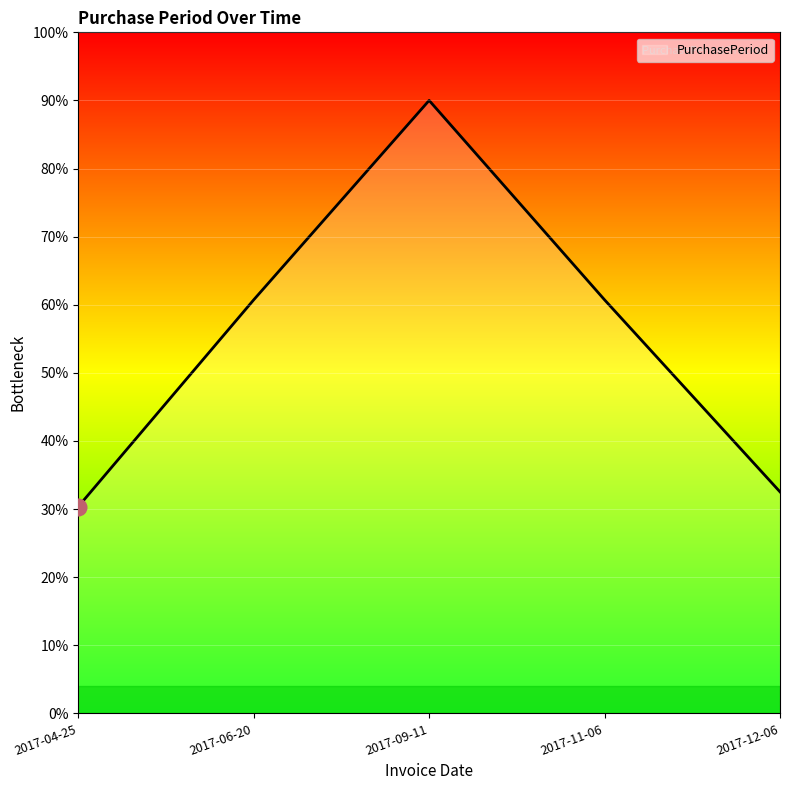

What is the difference between the second highest and minimum values?

30.4